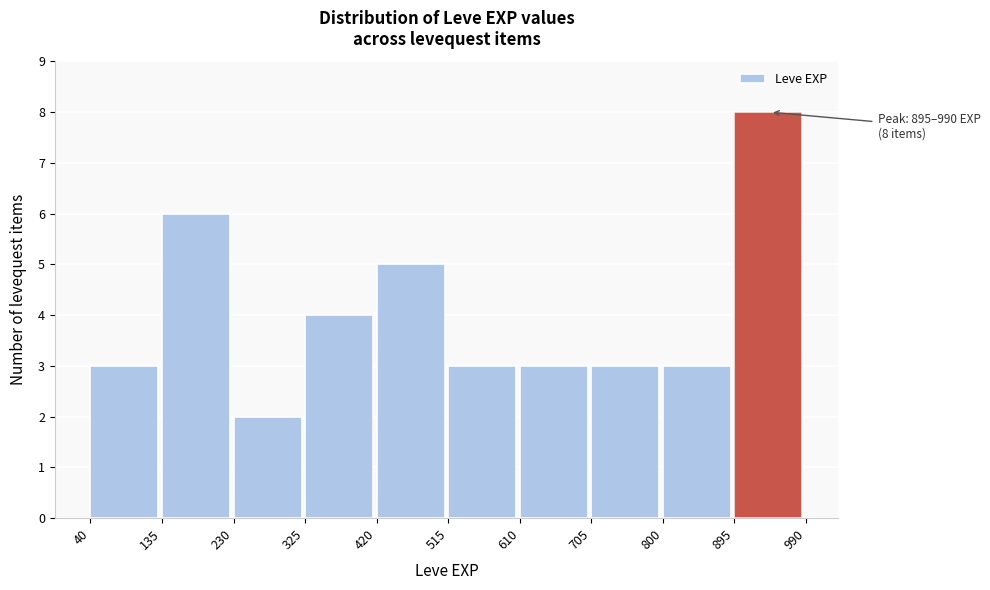

Over which range of the x-axis is the bar tallest?

895 to 990